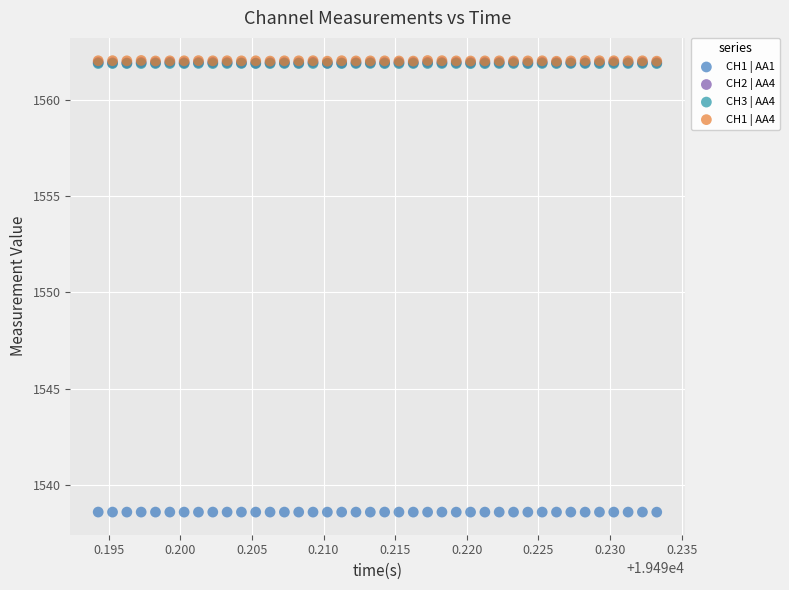

What are all the series names shown in the legend?

CH1 | AA1, CH2 | AA4, CH3 | AA4, CH1 | AA4